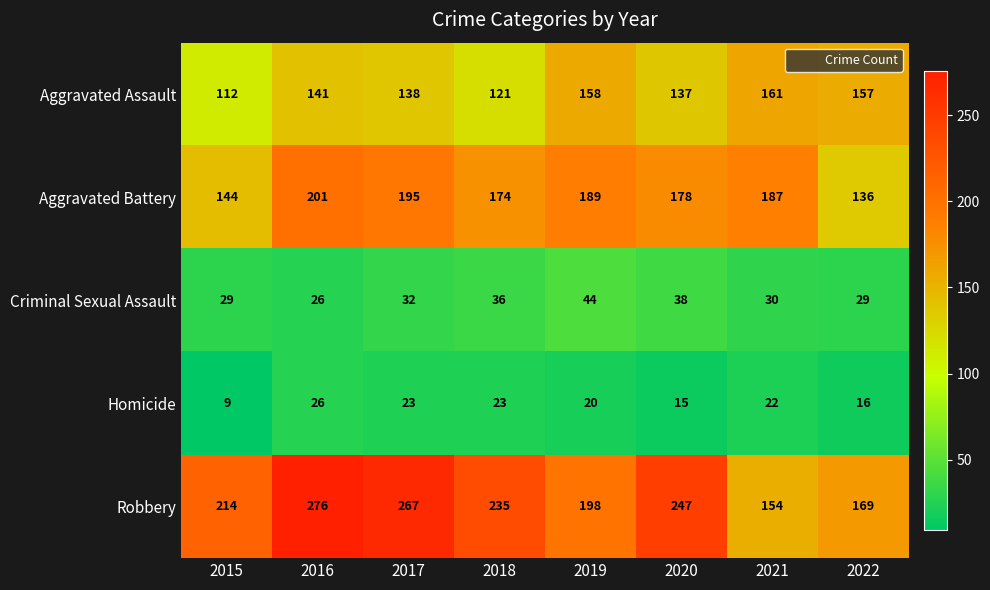

At which category is the sum across all series the highest?

2016